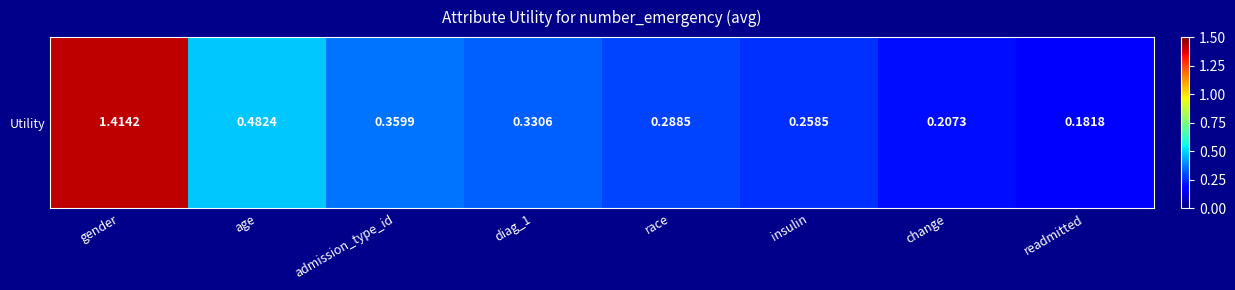

How many values are between 0 and 1?

7